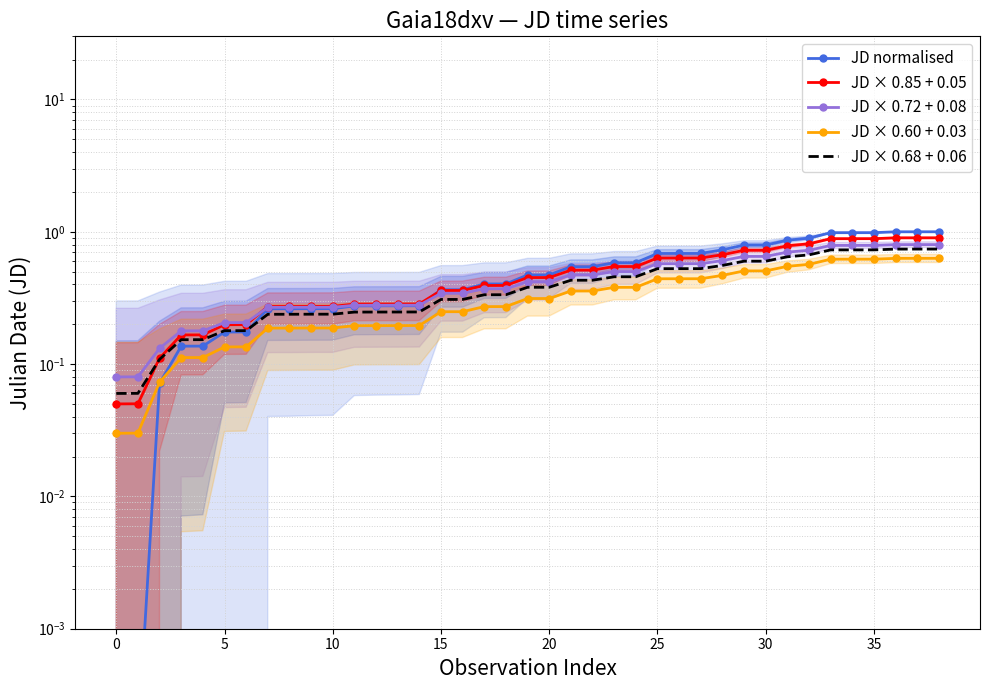

What is the average value of the JD × 0.72 + 0.08 series?

0.4